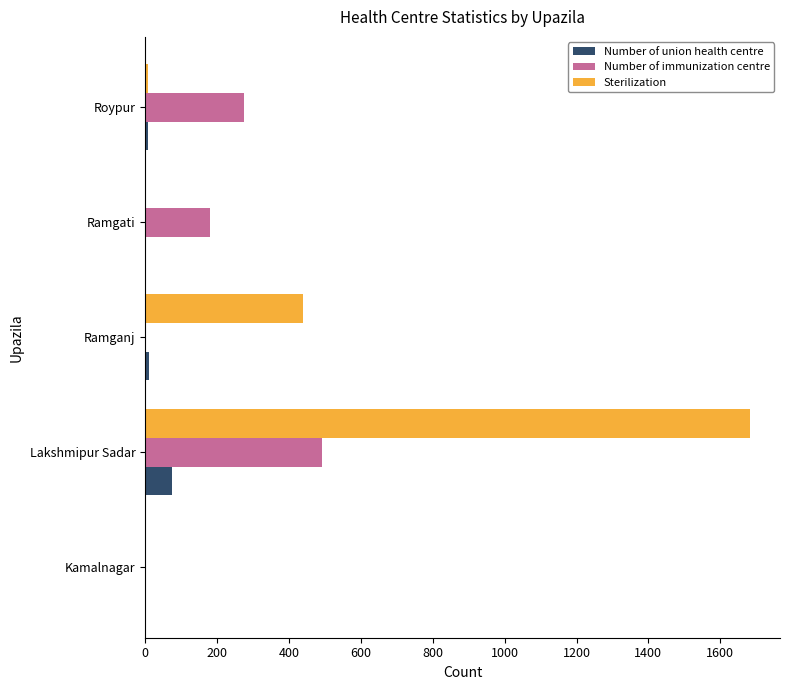

What is the maximum value for Number of immunization centre?

493